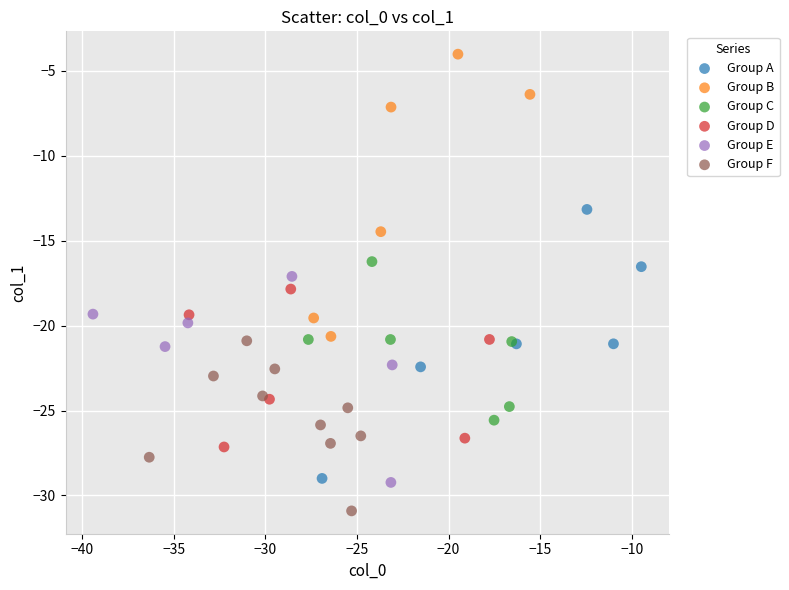

Which series has the widest spread of Y values?

Group B